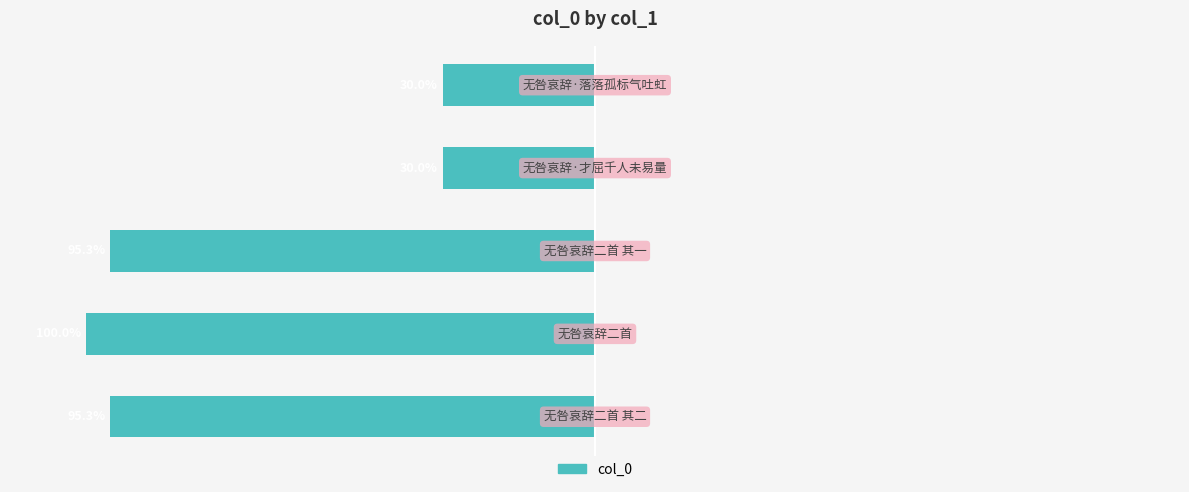

What is the sum of all values?

-350.4